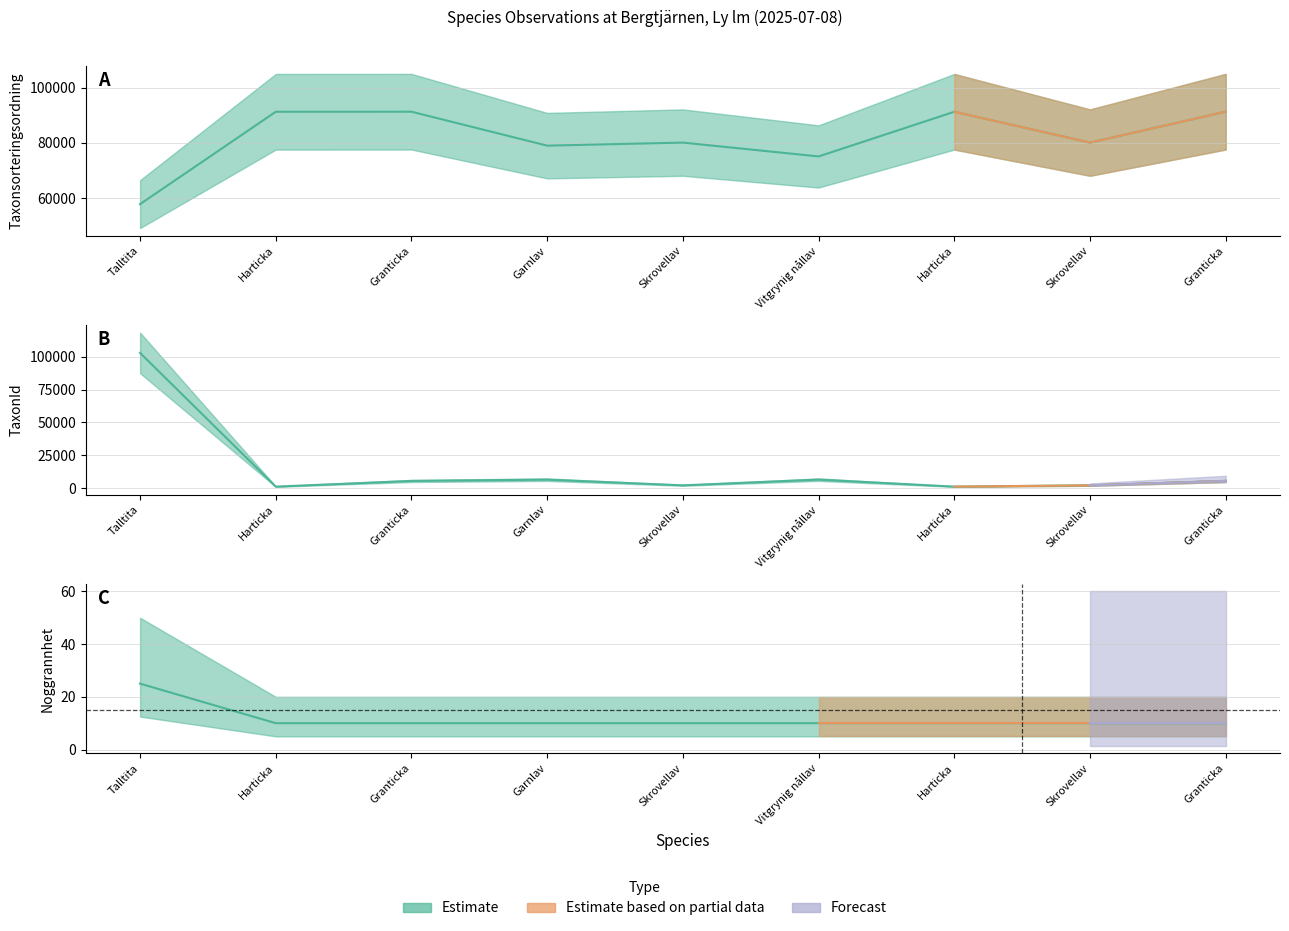

How many times do Taxonsorteringsordning and TaxonId cross each other?

1